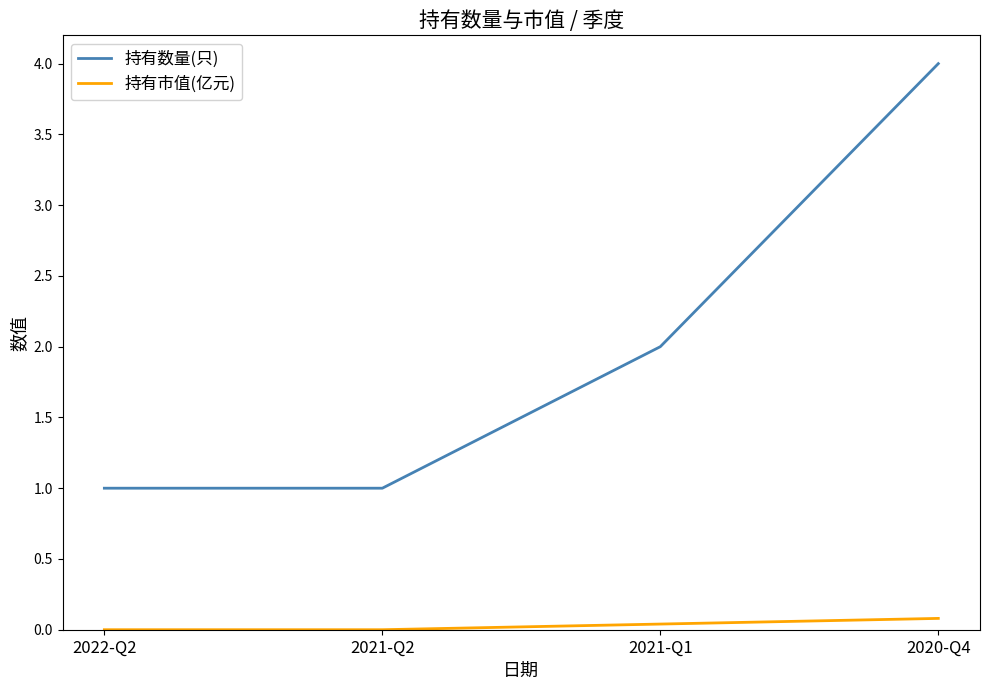

True or false: 持有数量(只) has more than 1 points higher than both neighbors.

False